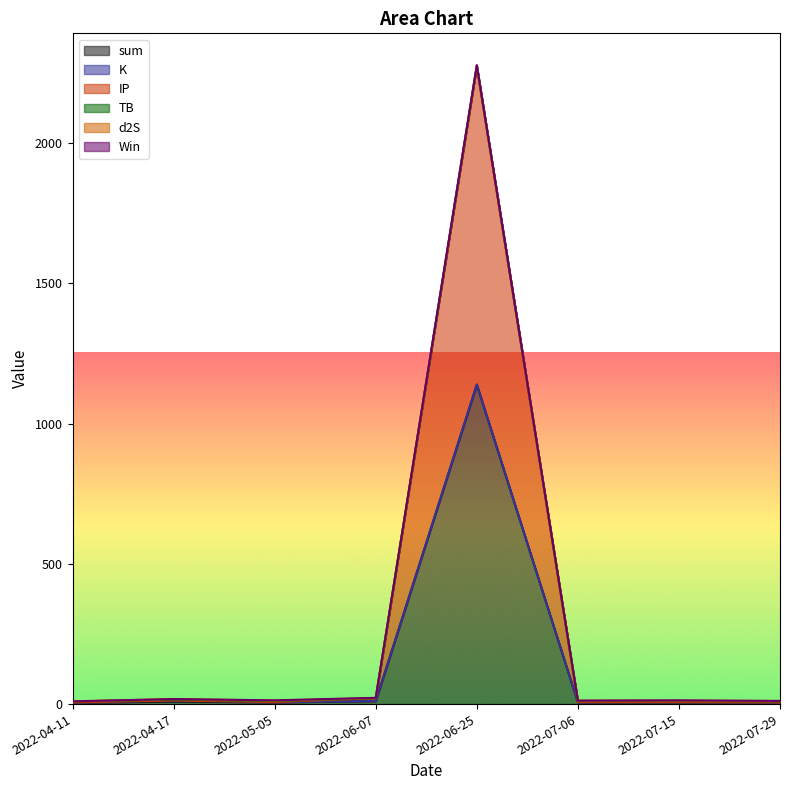

Where is IP nearest to the value 566?

2022-06-07